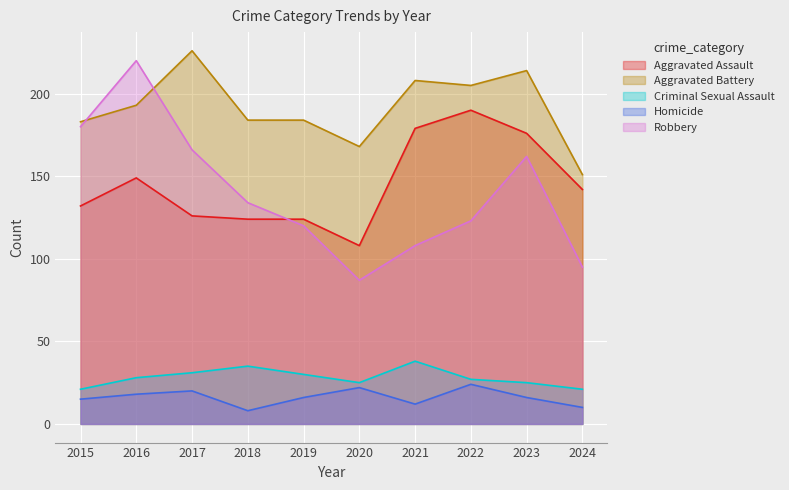

At which category is the sum across all series the highest?

2016